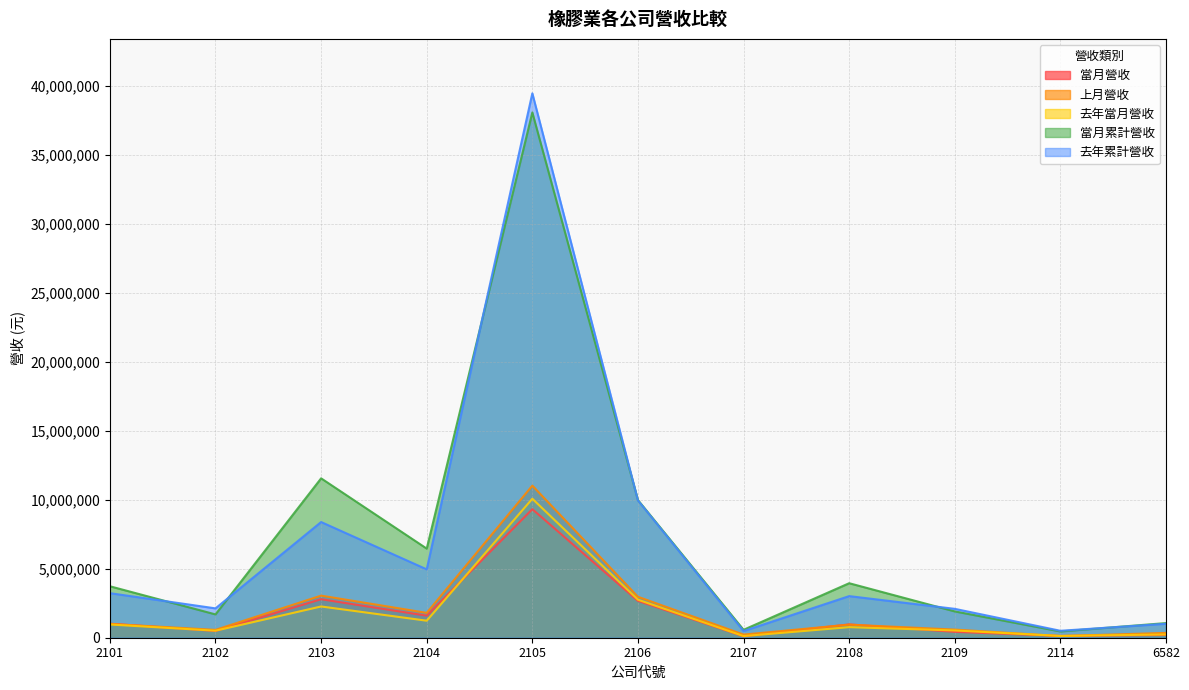

At how many categories does at least one series exceed 13594786?

1